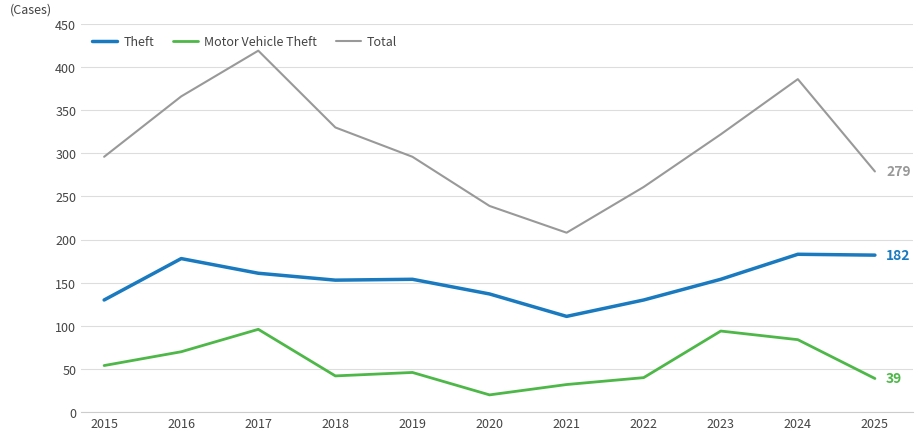

What is the sum of the Motor Vehicle Theft values at 2023 and 2016?

164